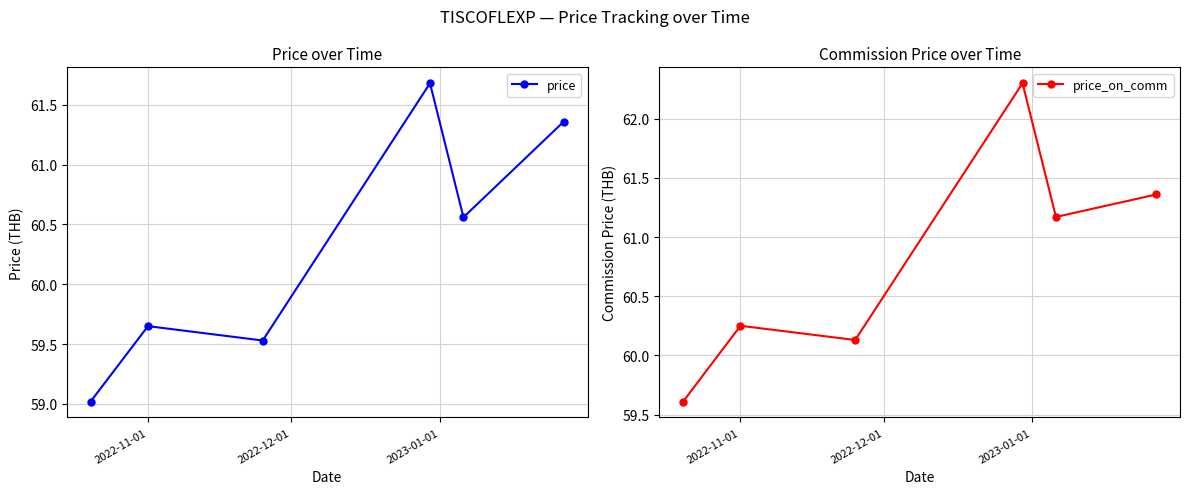

In price, how many points are higher than both neighbors (excluding endpoints)?

2